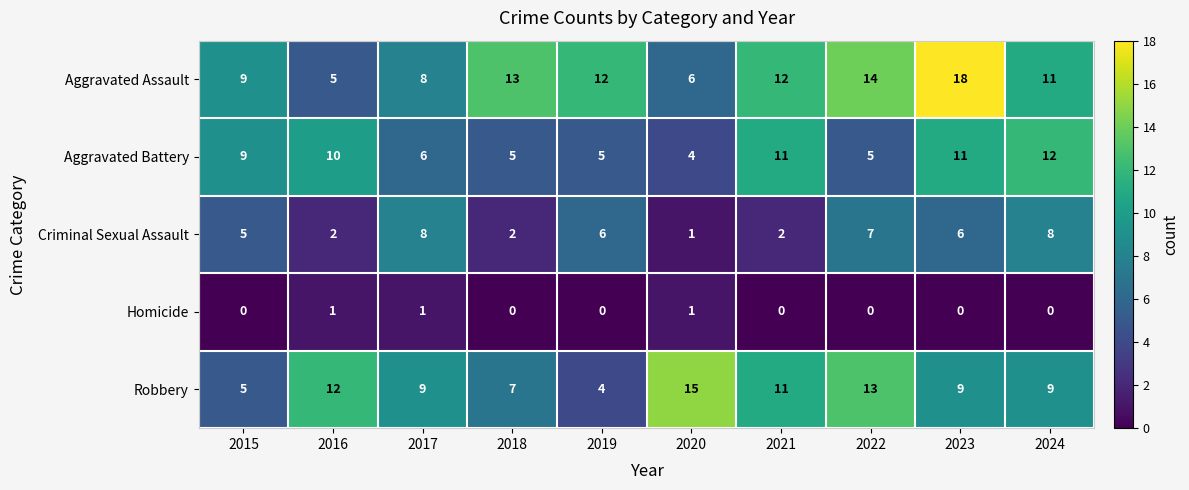

List the series in order of their peak value, highest first.

Aggravated Assault, Robbery, Aggravated Battery, Criminal Sexual Assault, Homicide